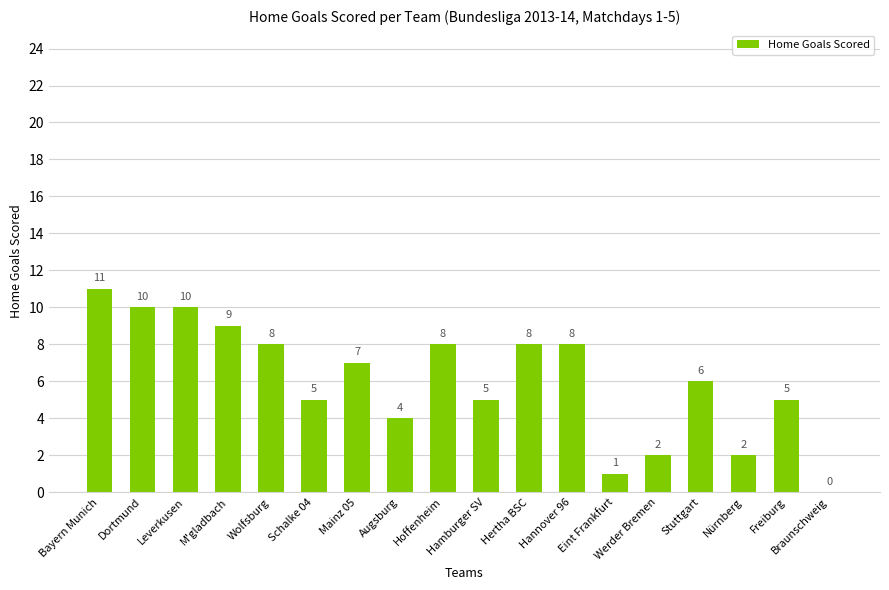

What is the ratio of the value at Hertha BSC to the value at Freiburg?

1.6